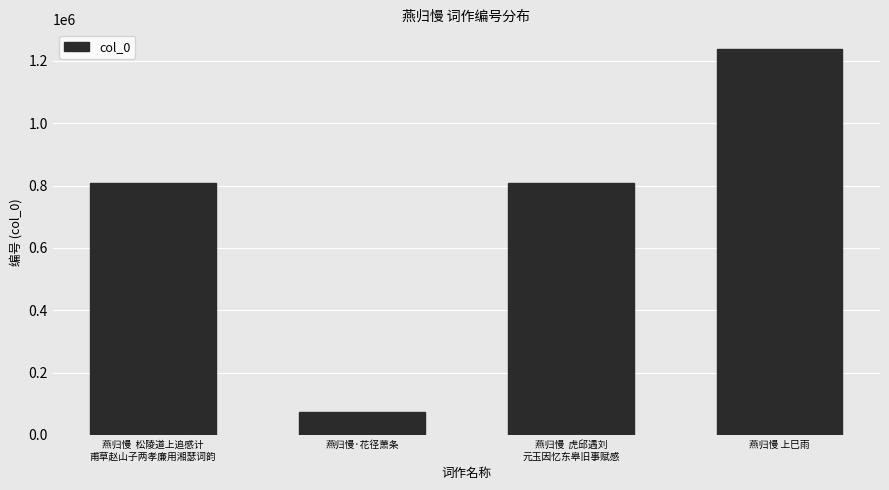

True or false: the data shows 1239055 at 燕归慢 上巳雨.

True